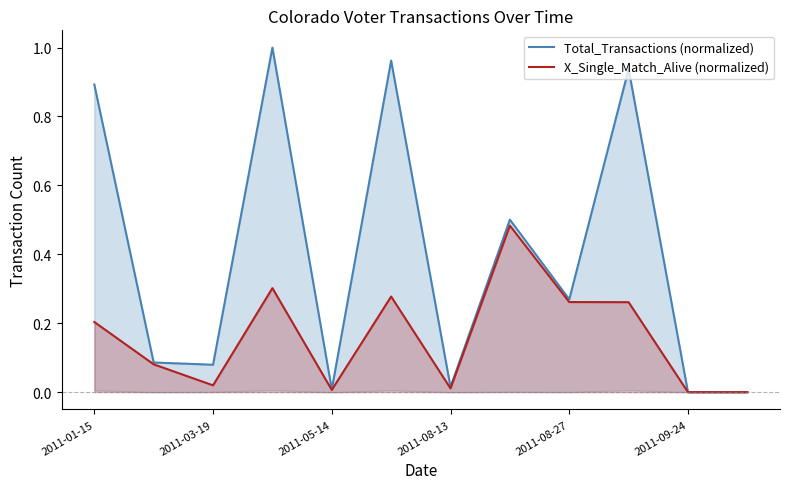

How many lines are shown in the chart?

2